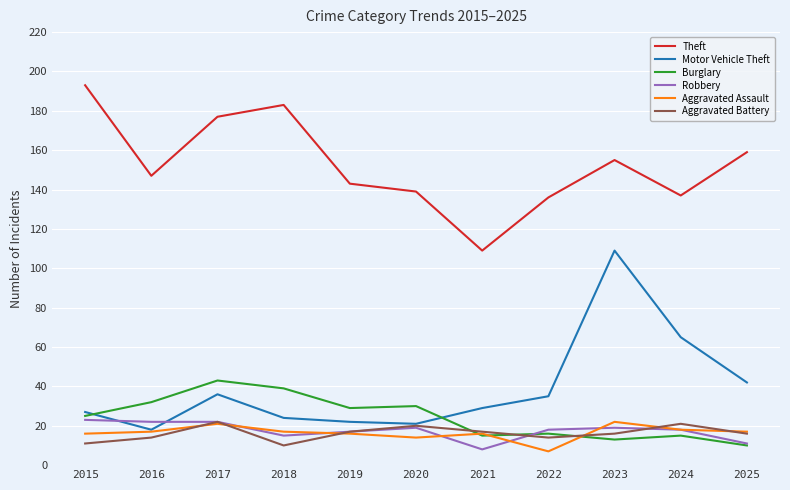

Reading left to right, extract all data points from this chart.

Theft: 2015=193	2016=147	2017=177	2018=183	2019=143	2020=139	2021=109	2022=136	2023=155	2024=137	2025=159
Motor Vehicle Theft: 2015=27	2016=18	2017=36	2018=24	2019=22	2020=21	2021=29	2022=35	2023=109	2024=65	2025=42
Burglary: 2015=25	2016=32	2017=43	2018=39	2019=29	2020=30	2021=15	2022=16	2023=13	2024=15	2025=10
Robbery: 2015=23	2016=22	2017=22	2018=15	2019=17	2020=19	2021=8	2022=18	2023=19	2024=18	2025=11
Aggravated Assault: 2015=16	2016=17	2017=21	2018=17	2019=16	2020=14	2021=16	2022=7	2023=22	2024=18	2025=17
Aggravated Battery: 2015=11	2016=14	2017=22	2018=10	2019=17	2020=20	2021=17	2022=14	2023=16	2024=21	2025=16